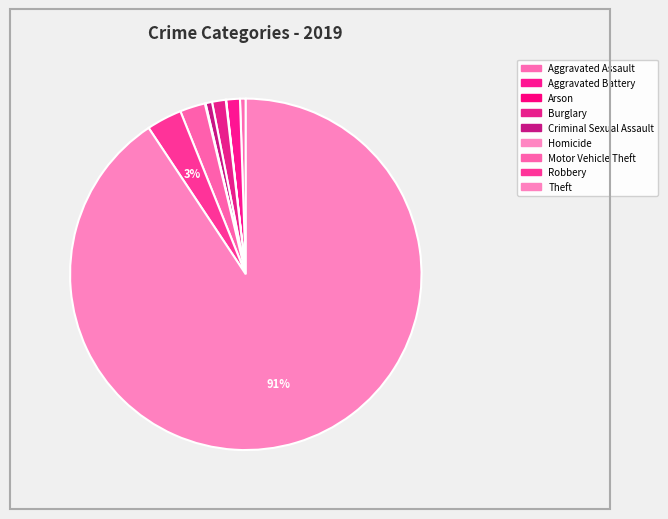

How many slices are in this pie chart?

9